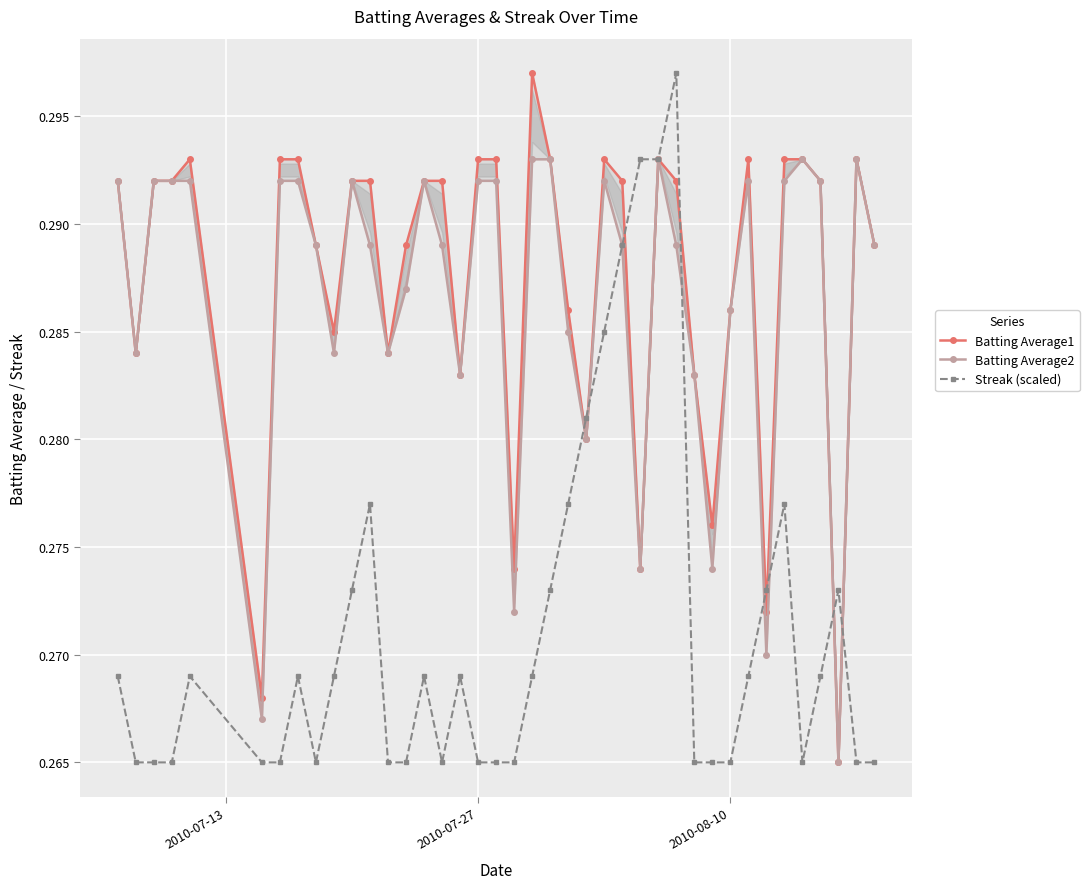

What are all the series names shown in the legend?

Batting Average1, Batting Average2, Streak (scaled)